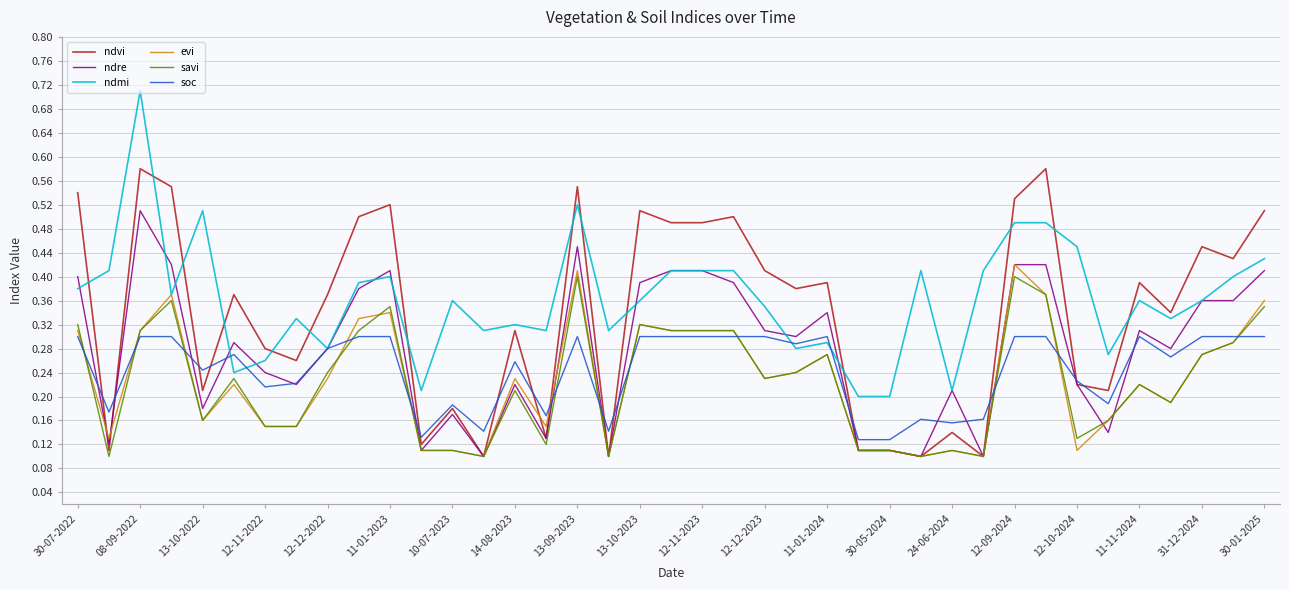

What are all the series names shown in the legend?

ndvi, ndre, ndmi, evi, savi, soc